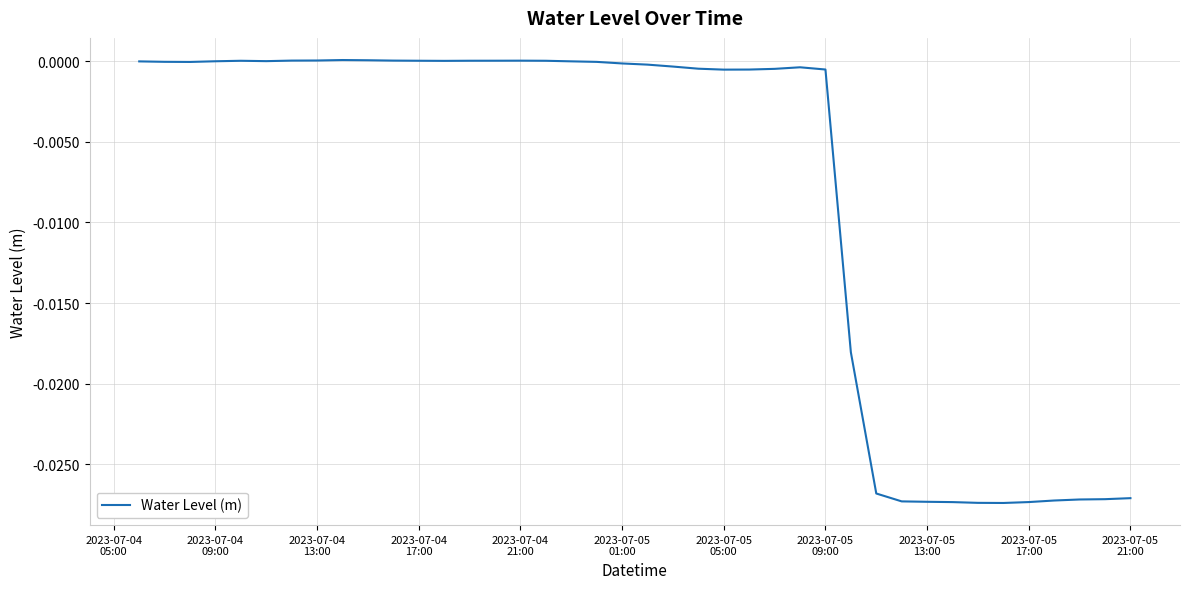

True or false: there are more than 1 points higher than both neighbors.

True